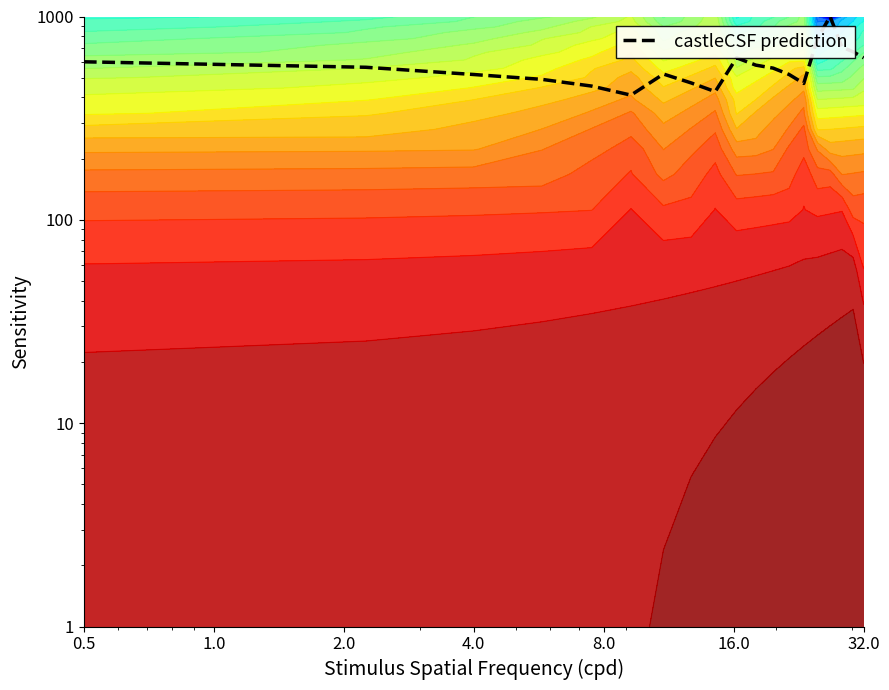

Is it true that the value at 0.5 is 870.1?

False